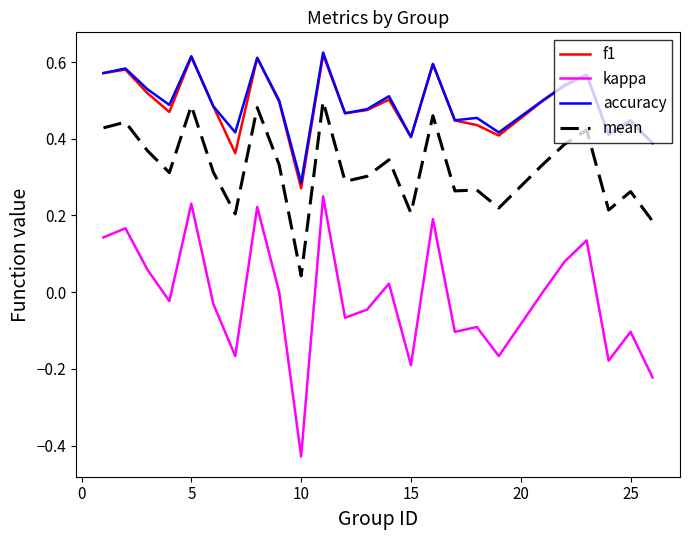

Which series has the largest range (max minus min)?

kappa